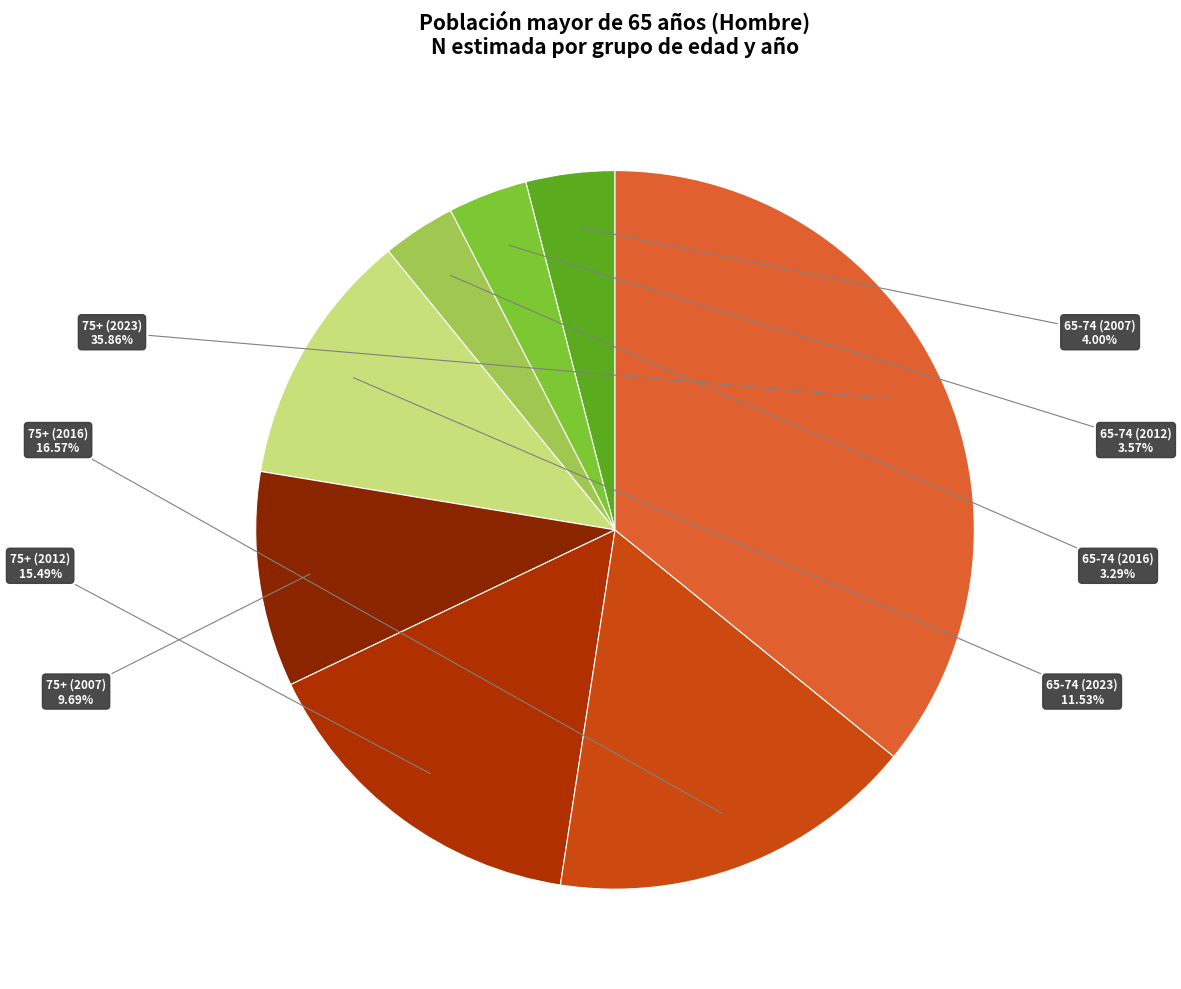

Rank the categories by value from lowest to highest.

65-74 (2016), 65-74 (2012), 65-74 (2007), 75+ (2007), 65-74 (2023), 75+ (2012), 75+ (2016), 75+ (2023)